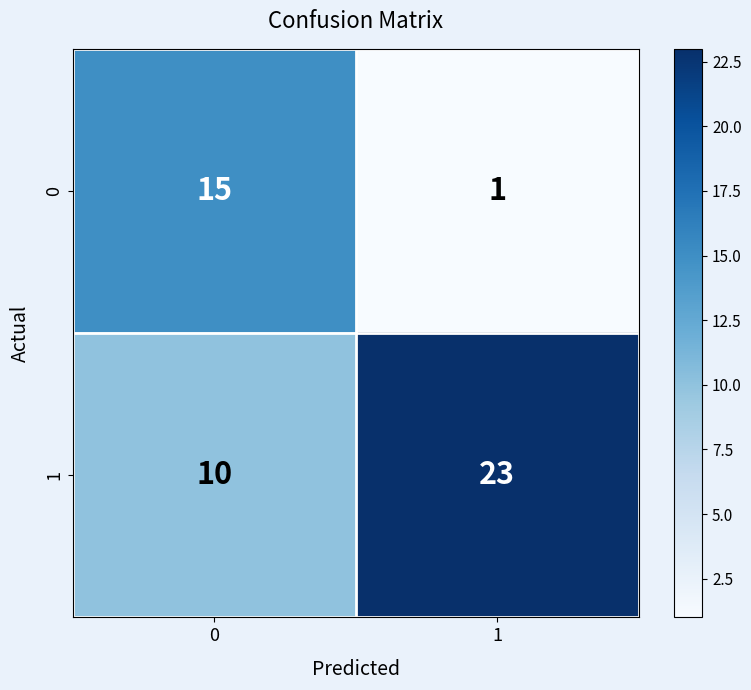

What is the difference between the maximum and minimum values in the 1 series?

13